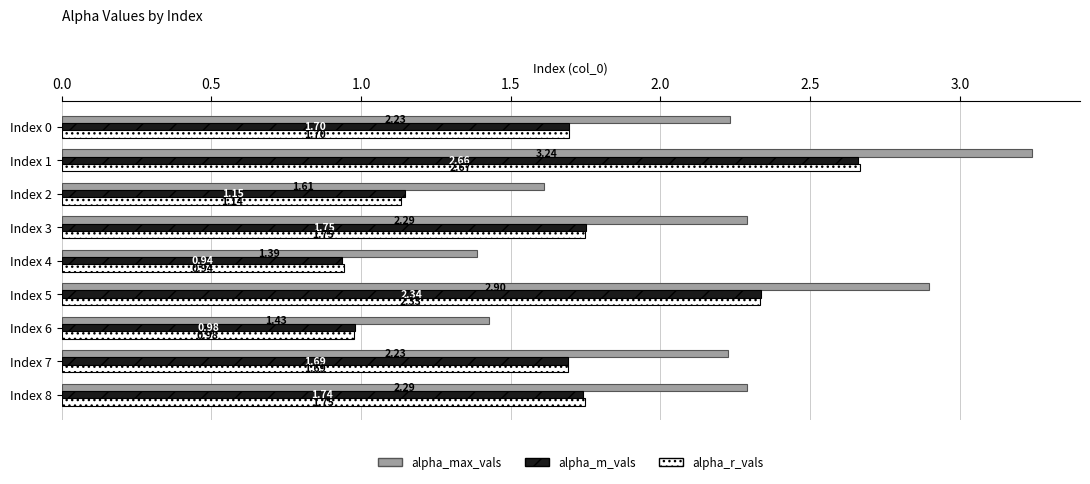

What are all the series names shown in the legend?

alpha_max_vals, alpha_m_vals, alpha_r_vals